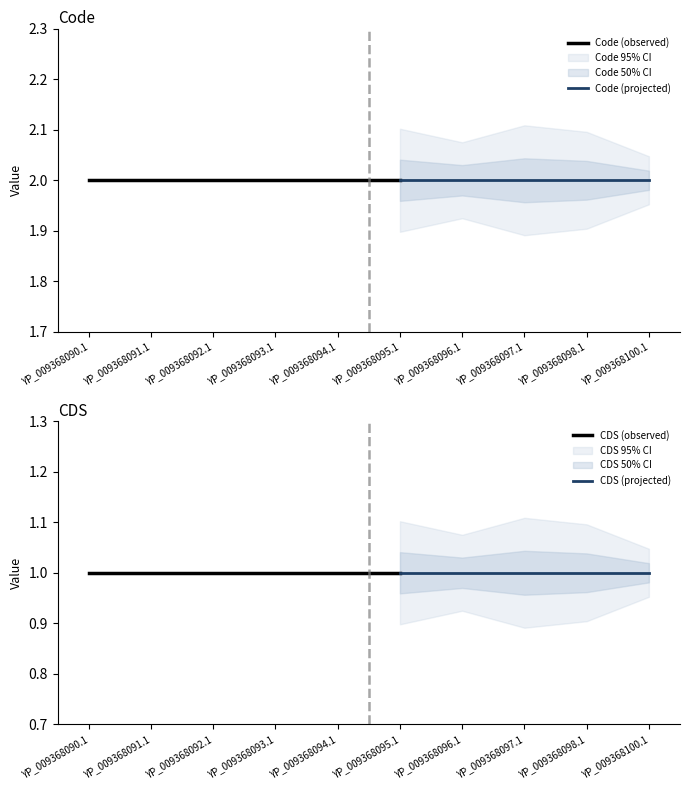

What is the highest value of the Code series?

2